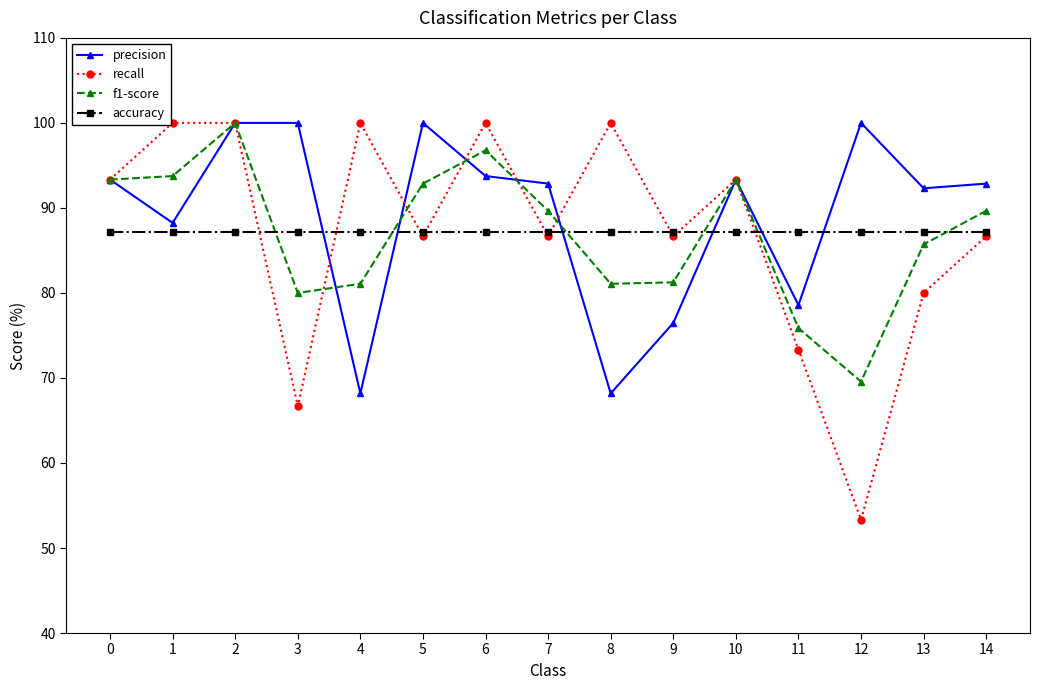

Between which two adjacent categories do f1-score and accuracy first intersect?

2 and 3